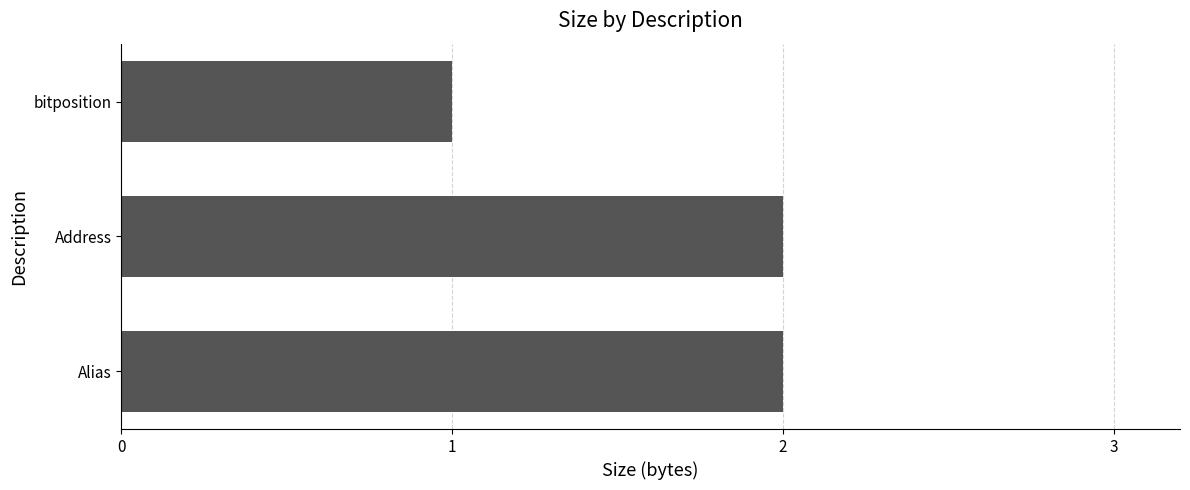

Count the values in the range 1 to 2.

3